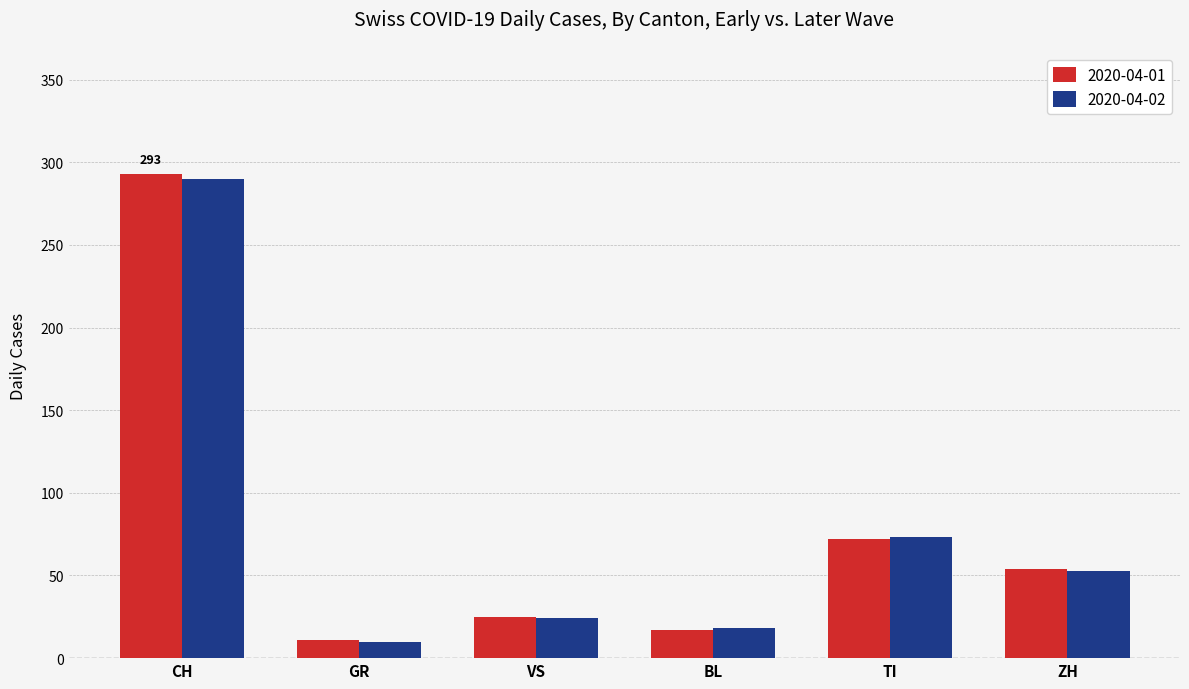

True or false: 2020-04-02 has a value of 10 at GR.

True